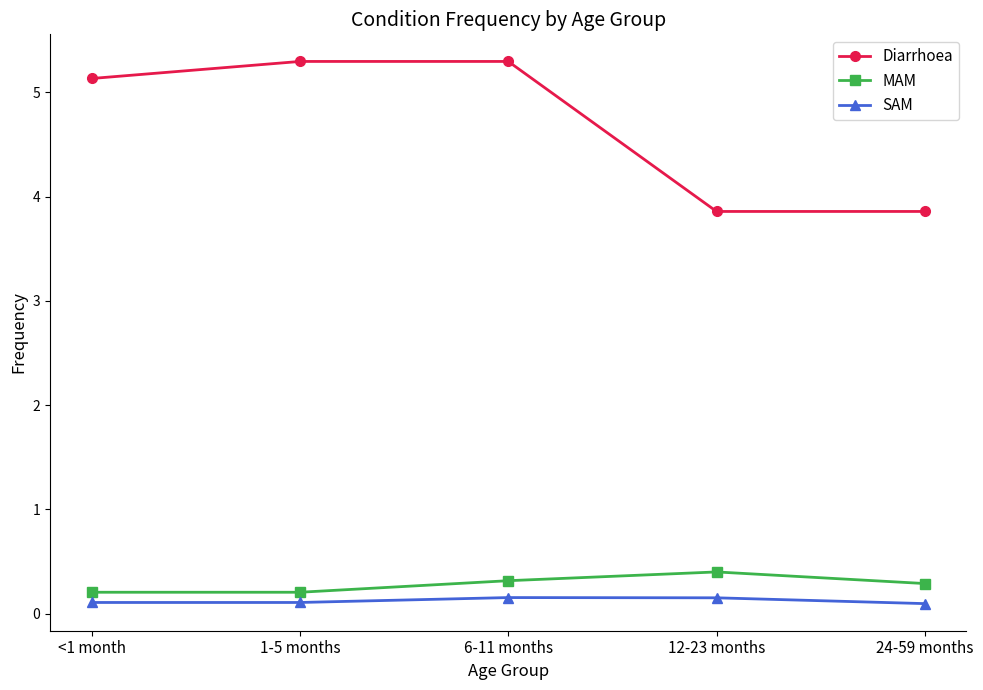

At which category does MAM reach its first local peak?

12-23 months